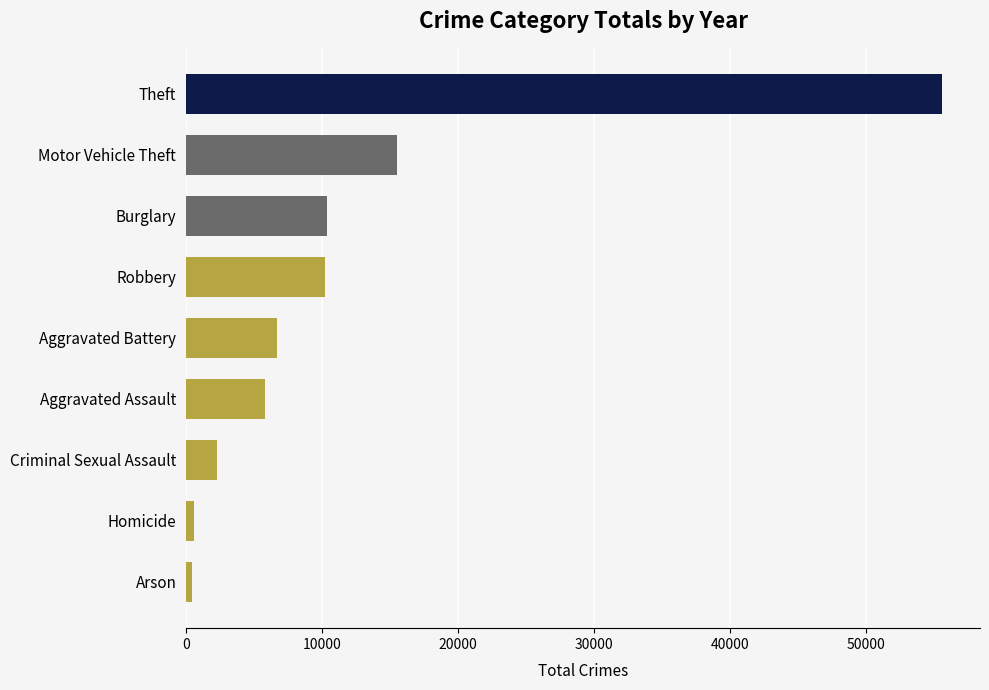

Are the bars grouped side by side (vs. stacked)?

No